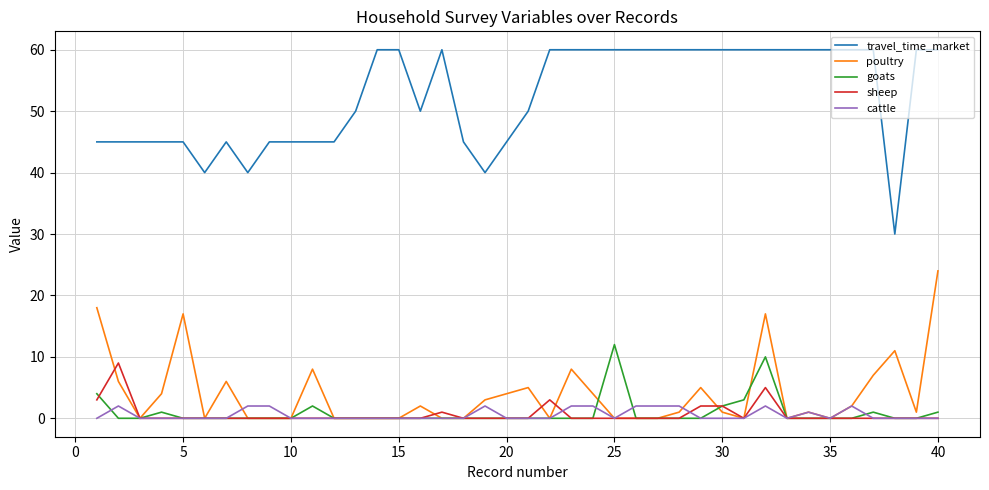

Which series has the largest total across all categories?

travel_time_market